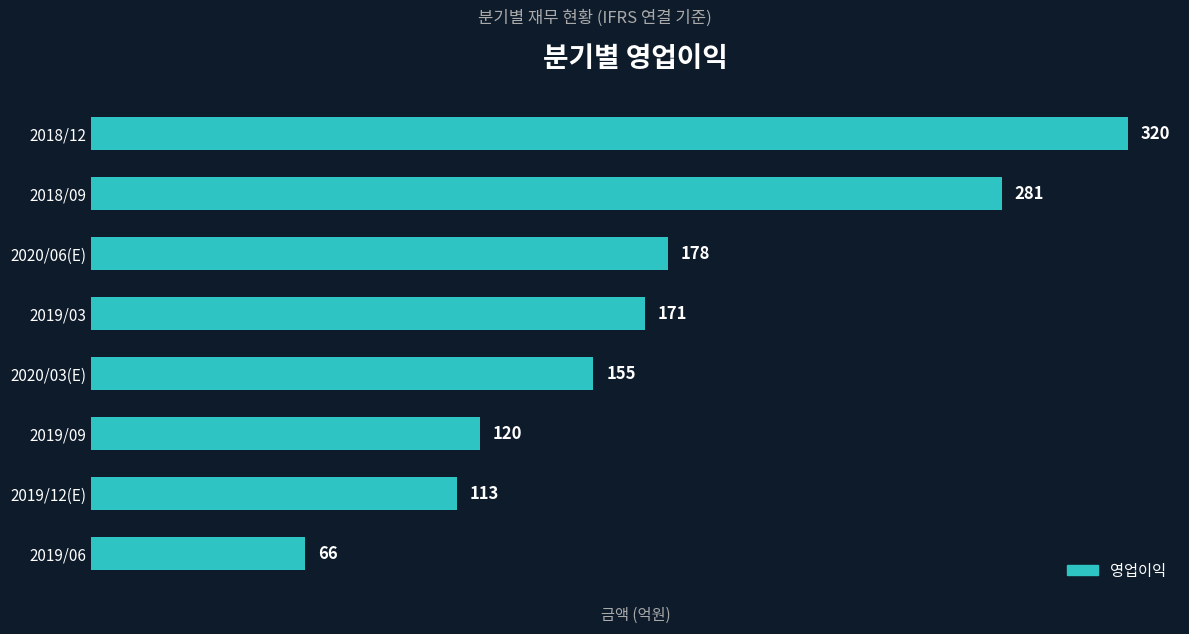

Which has a higher value, 2019/03 or 2018/12?

2018/12